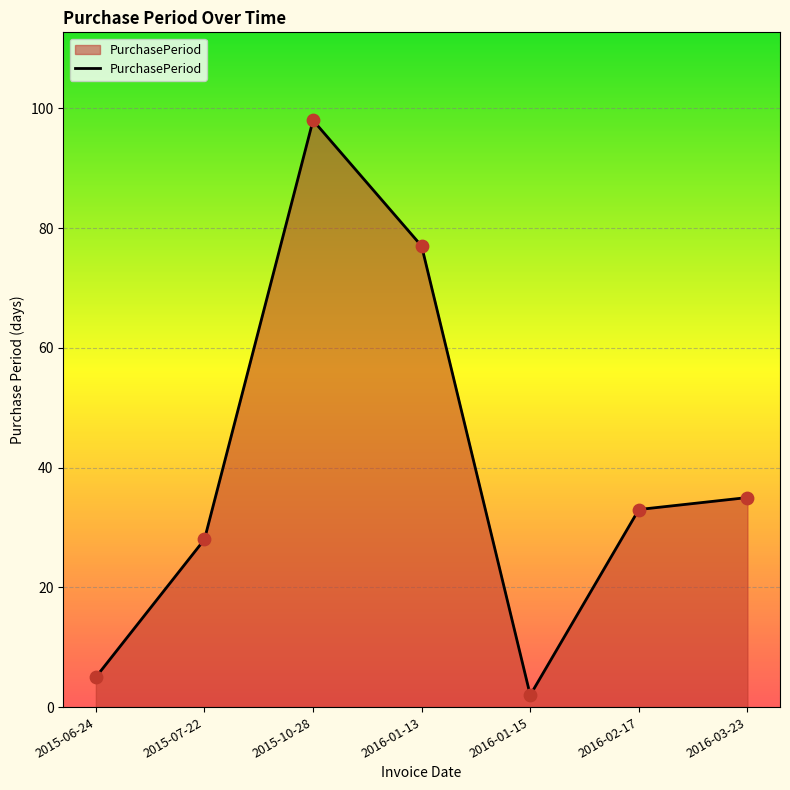

Which has a higher value, 2015-06-24 or 2016-01-13?

2016-01-13